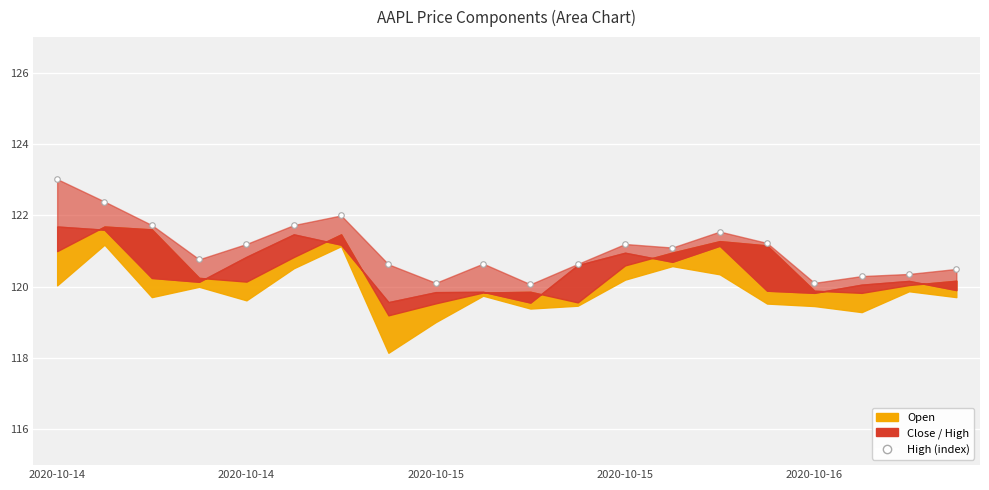

What is the label of the 14th point from the left?

13